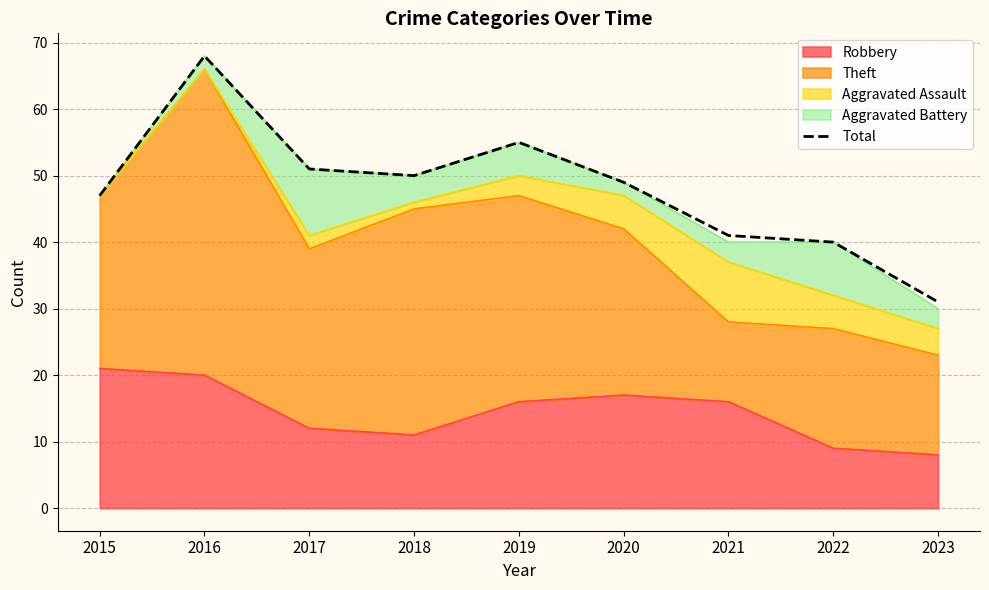

How many points are lower than both their immediate neighbors (excluding endpoints)?

1